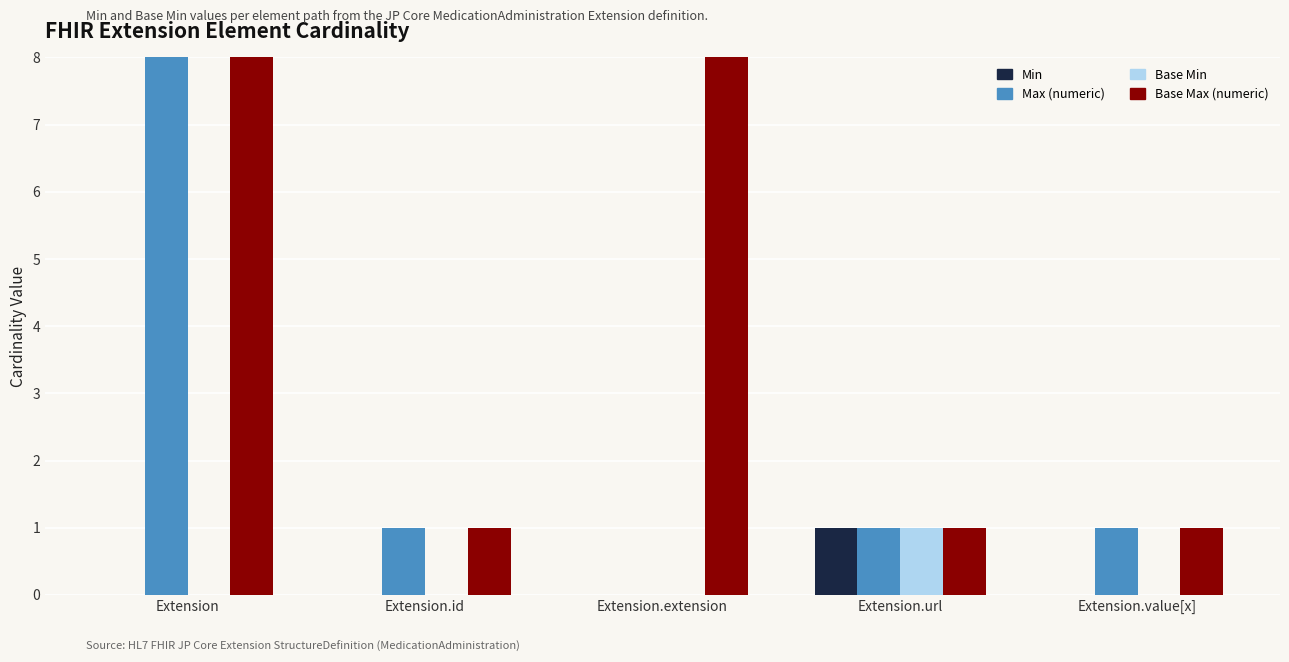

Reading left to right, what are all the values shown in this chart?

Min: 0	0	0	1	0
Max (numeric): 999	1	0	1	1
Base Min: 0	0	0	1	0
Base Max (numeric): 999	1	999	1	1